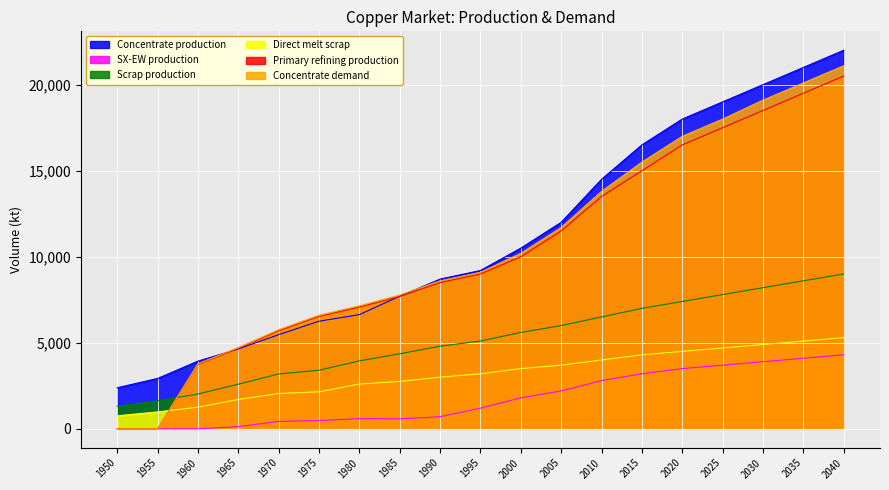

Which series has the widest spread of values?

Concentrate demand